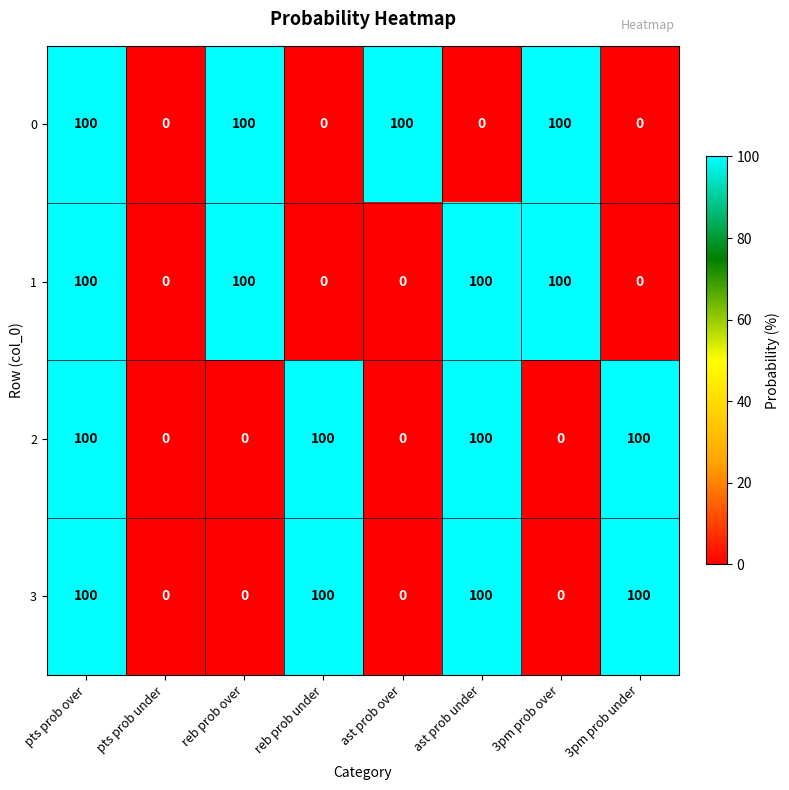

What is the sum of all 2 values?

400